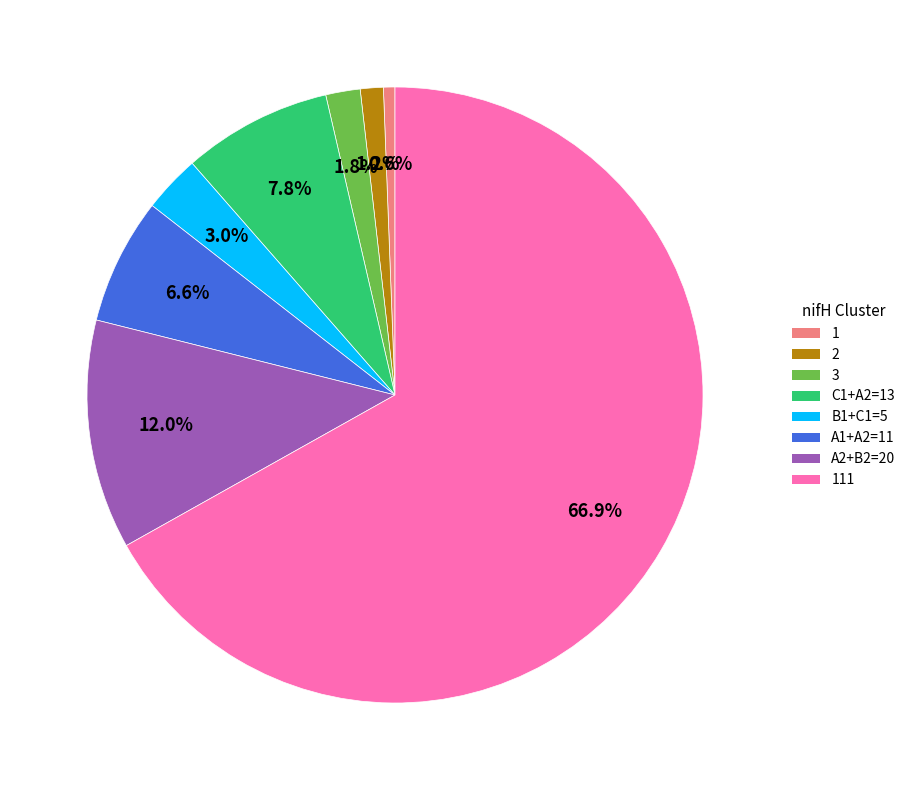

Which slice is the largest?

111